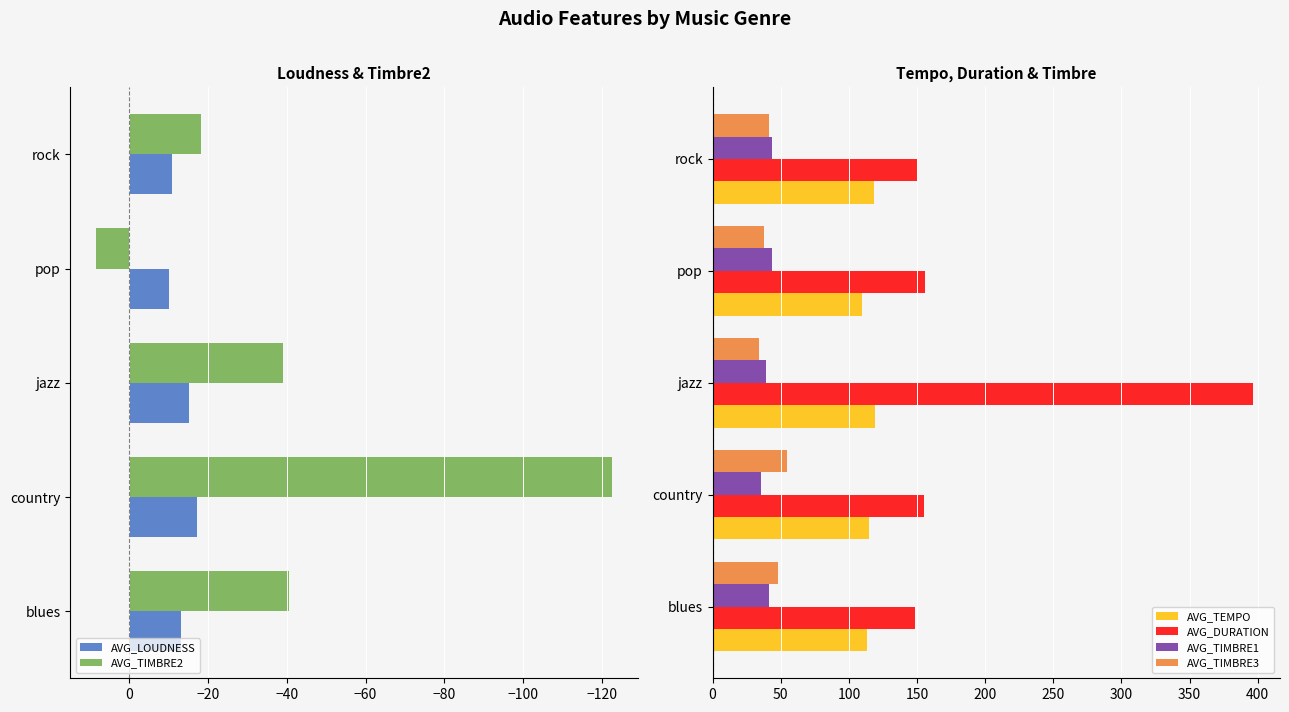

What is the lowest value of the AVG_TIMBRE3 series?

33.8